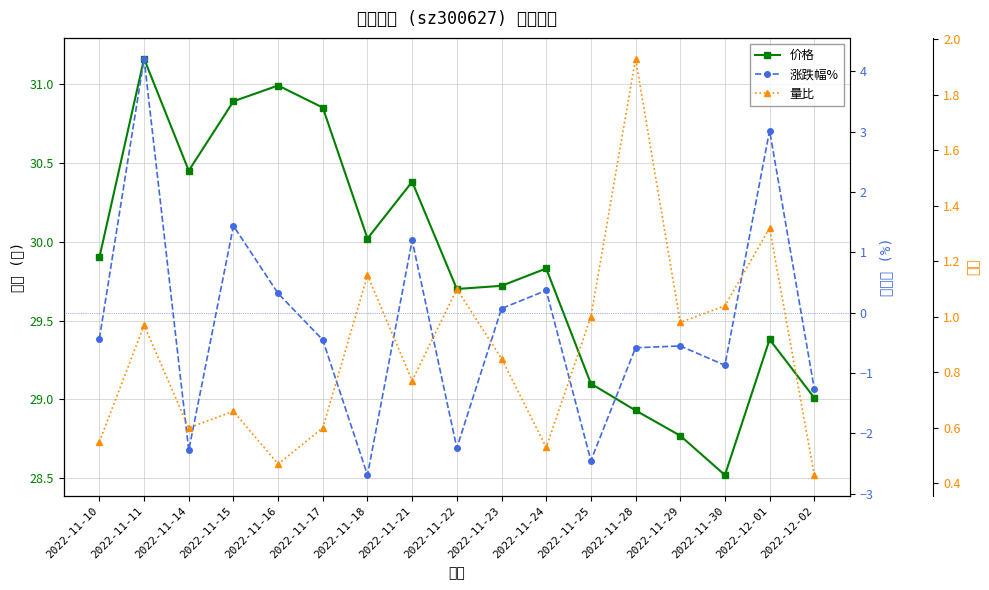

True or false: 价格 has a value of 41.2 at 2022-11-28.

False